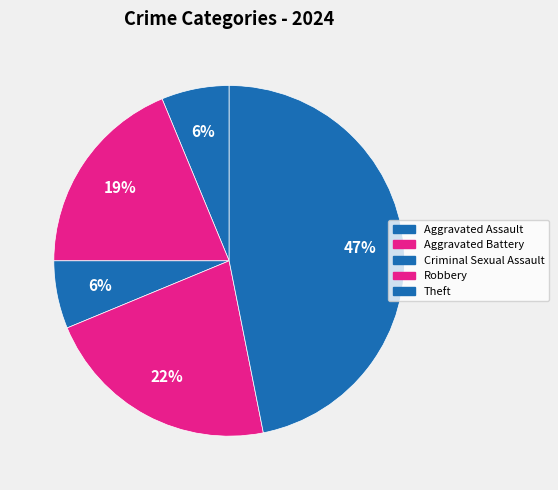

To the nearest percent, what is the average slice percentage?

20%